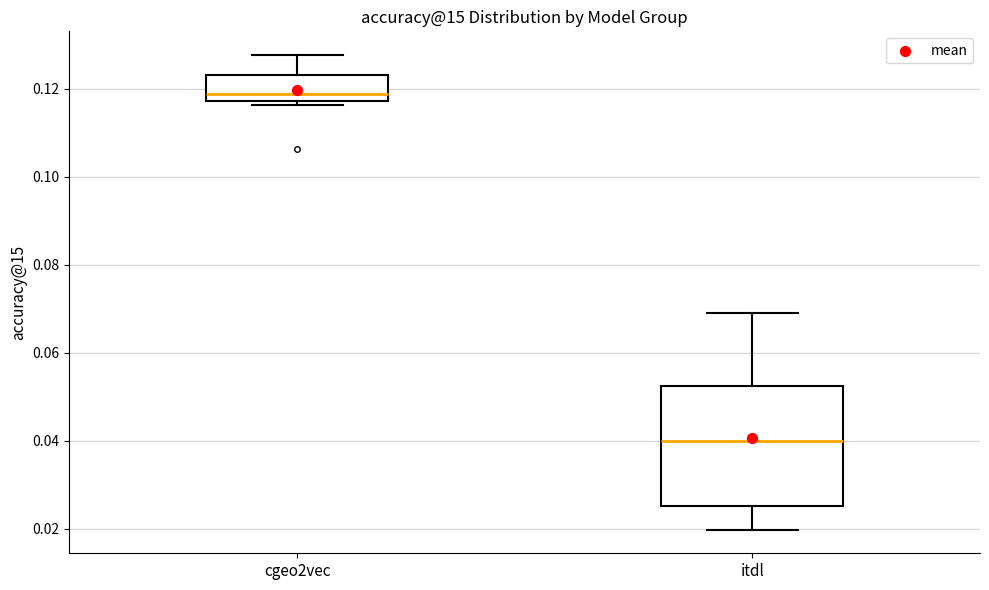

Where does the upper whisker of the box for cgeo2vec end on the y-axis? The values are not printed on the chart, so give them approximately, as read against the axis.

0.128